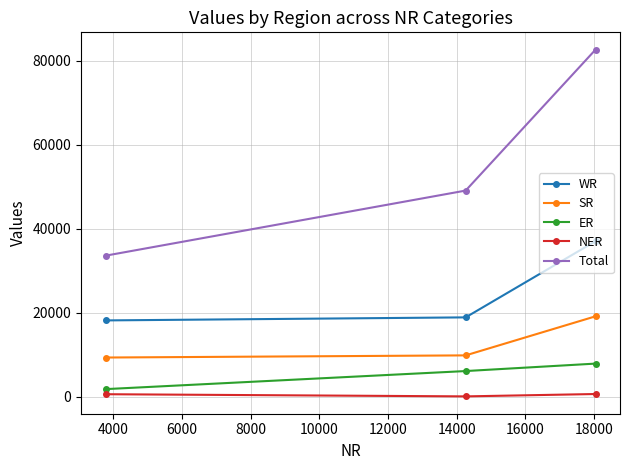

What is the average value of the SR series?

12743